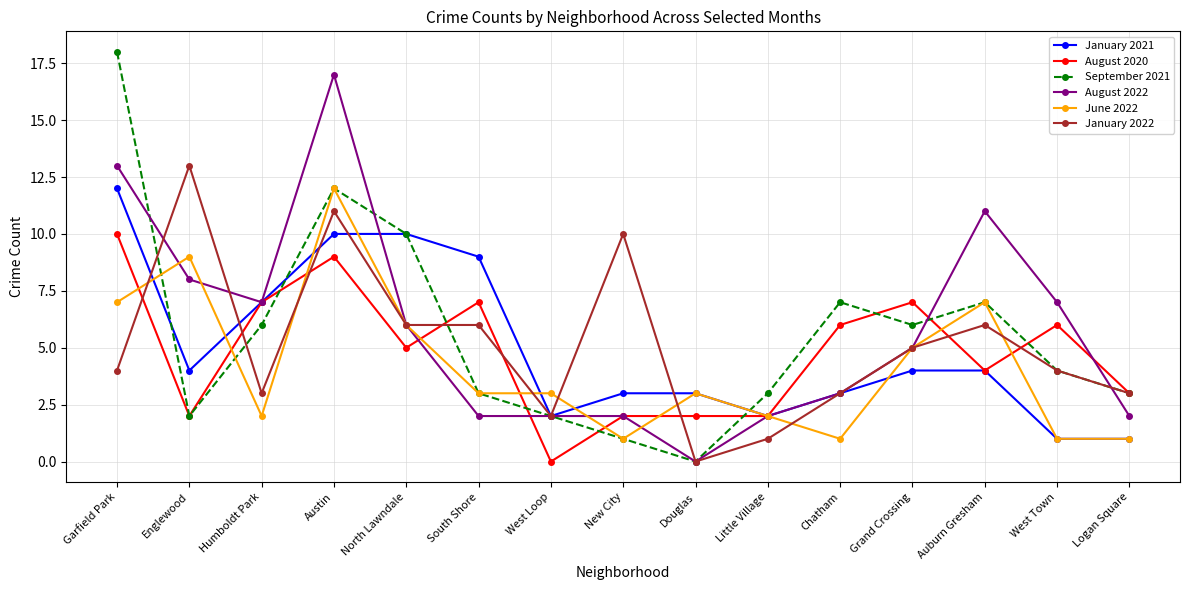

What position from the right is South Shore?

10